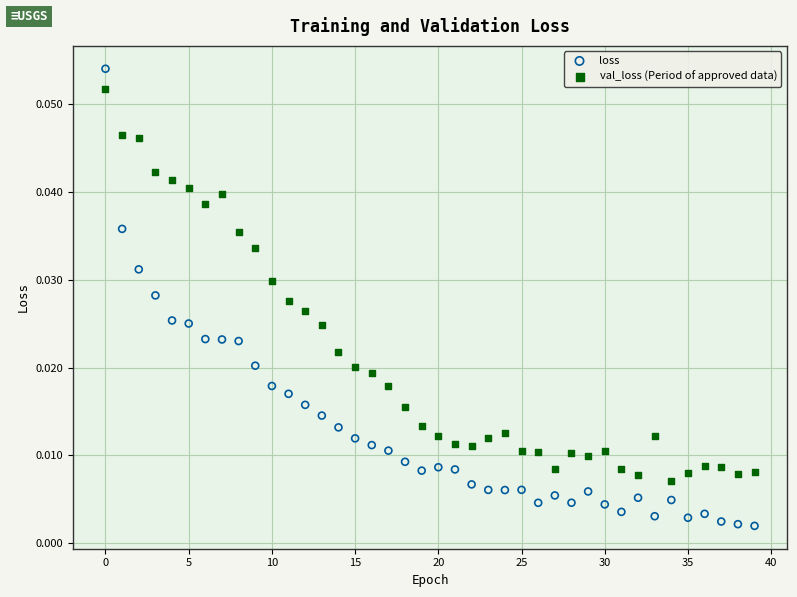

Which series contains the highest Y value?

loss